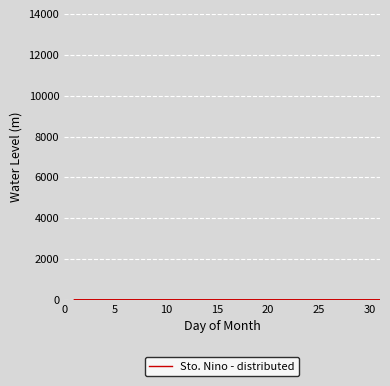

What is the smallest value displayed?

11.5